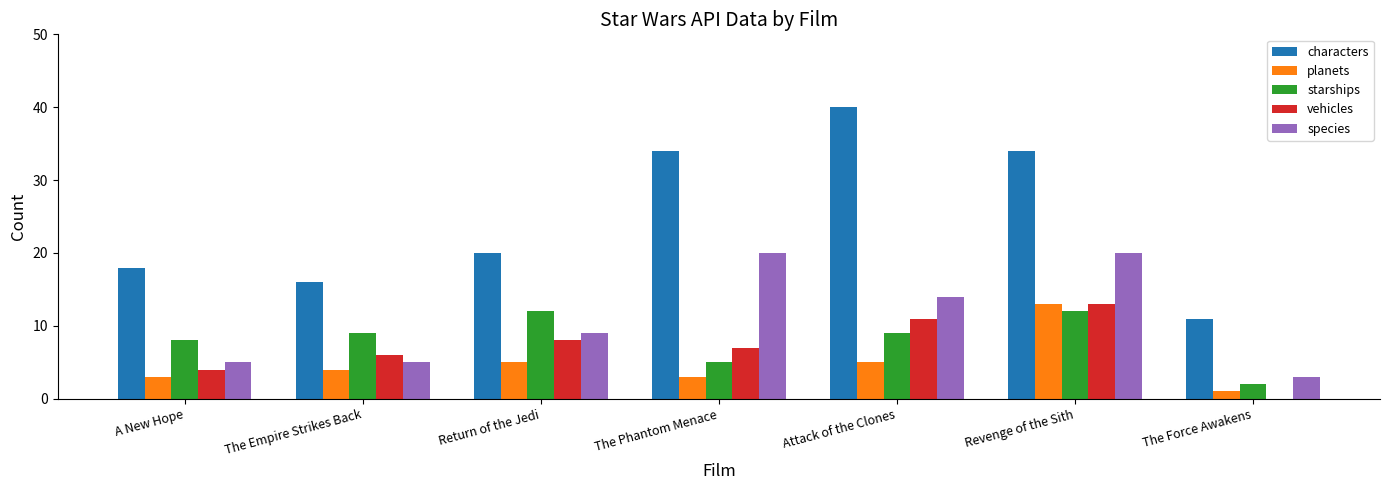

What is the average value of the species series?

11